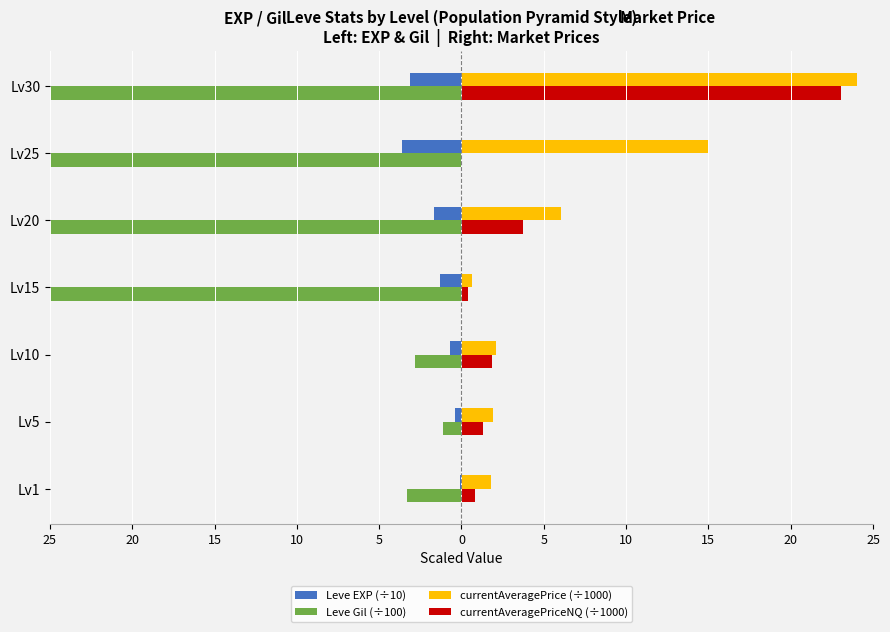

How many groups of bars are there?

7